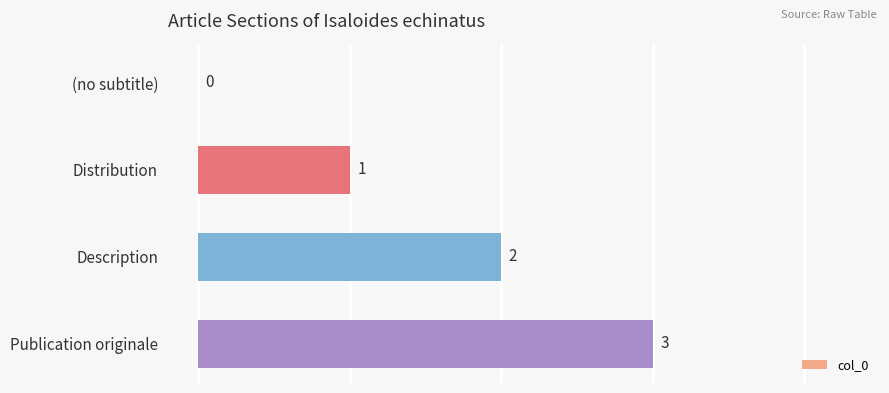

What is the sum of all values?

6